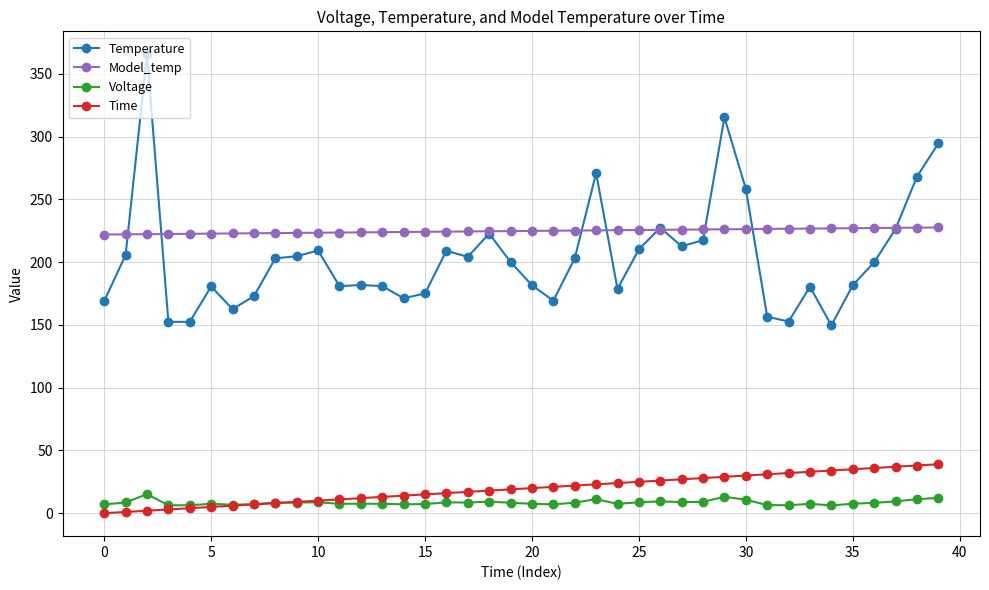

What are all the series names shown in the legend?

Temperature, Model_temp, Voltage, Time